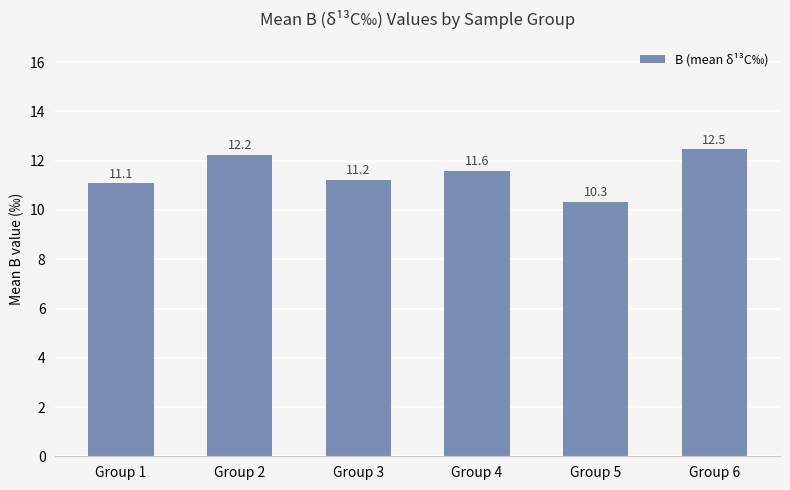

At which label is the value closest to 11?

Group 1